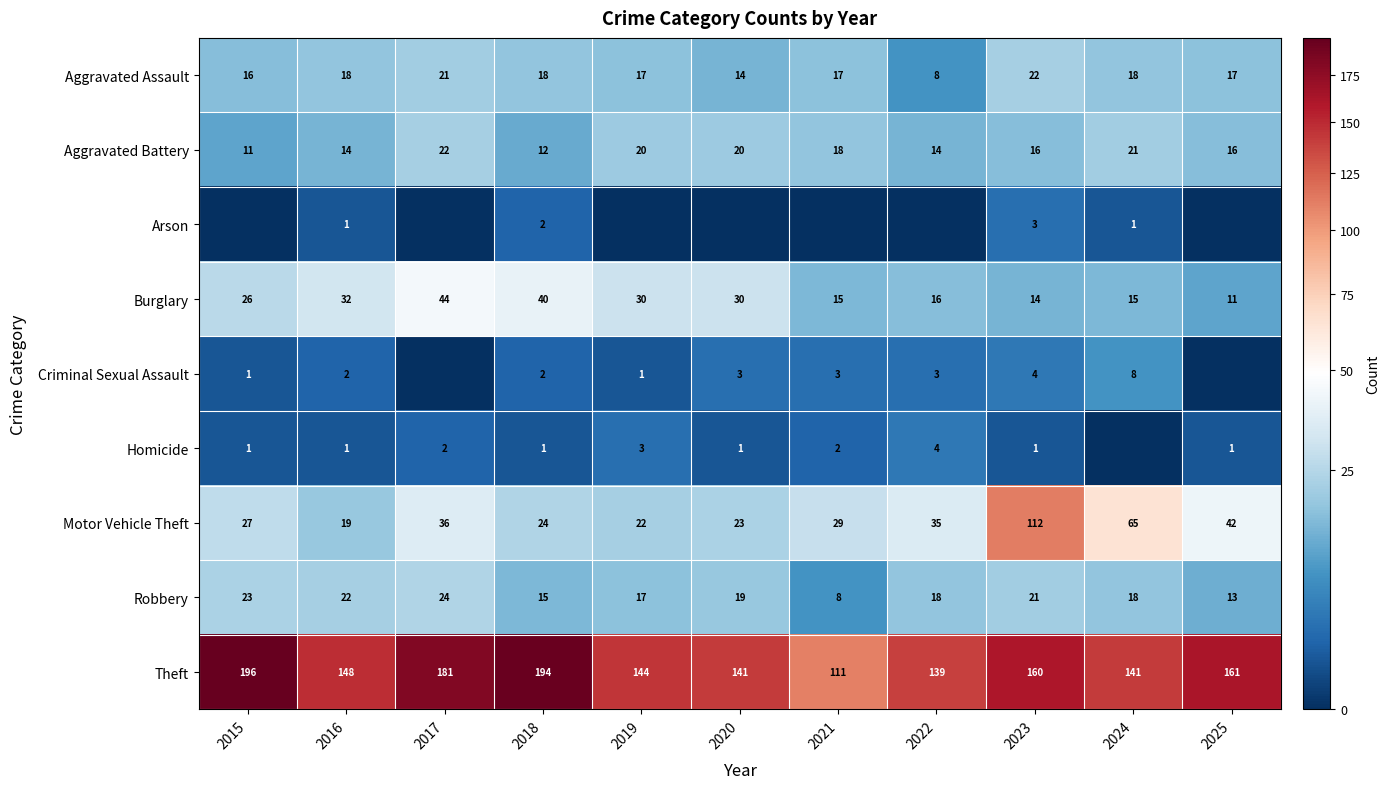

What is the difference between the maximum and minimum values in the Robbery series?

16